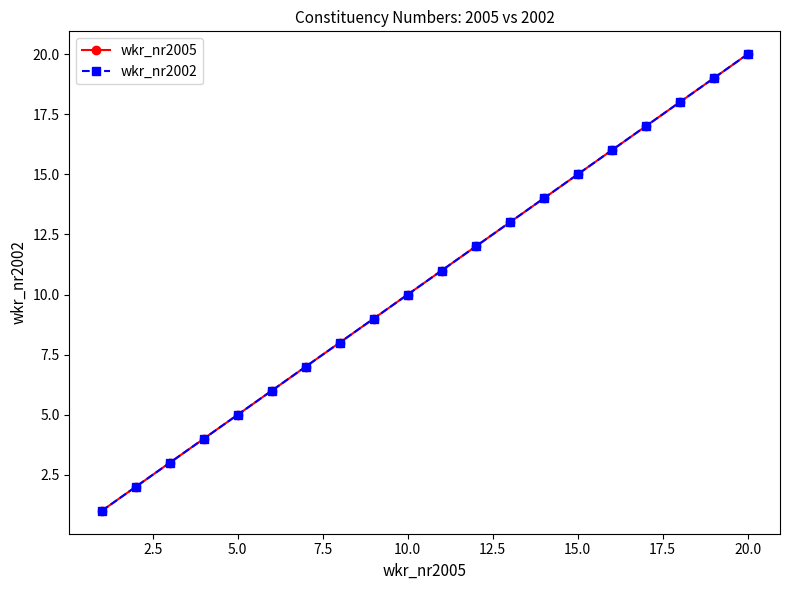

Is this an area chart (filled region under the line)?

No